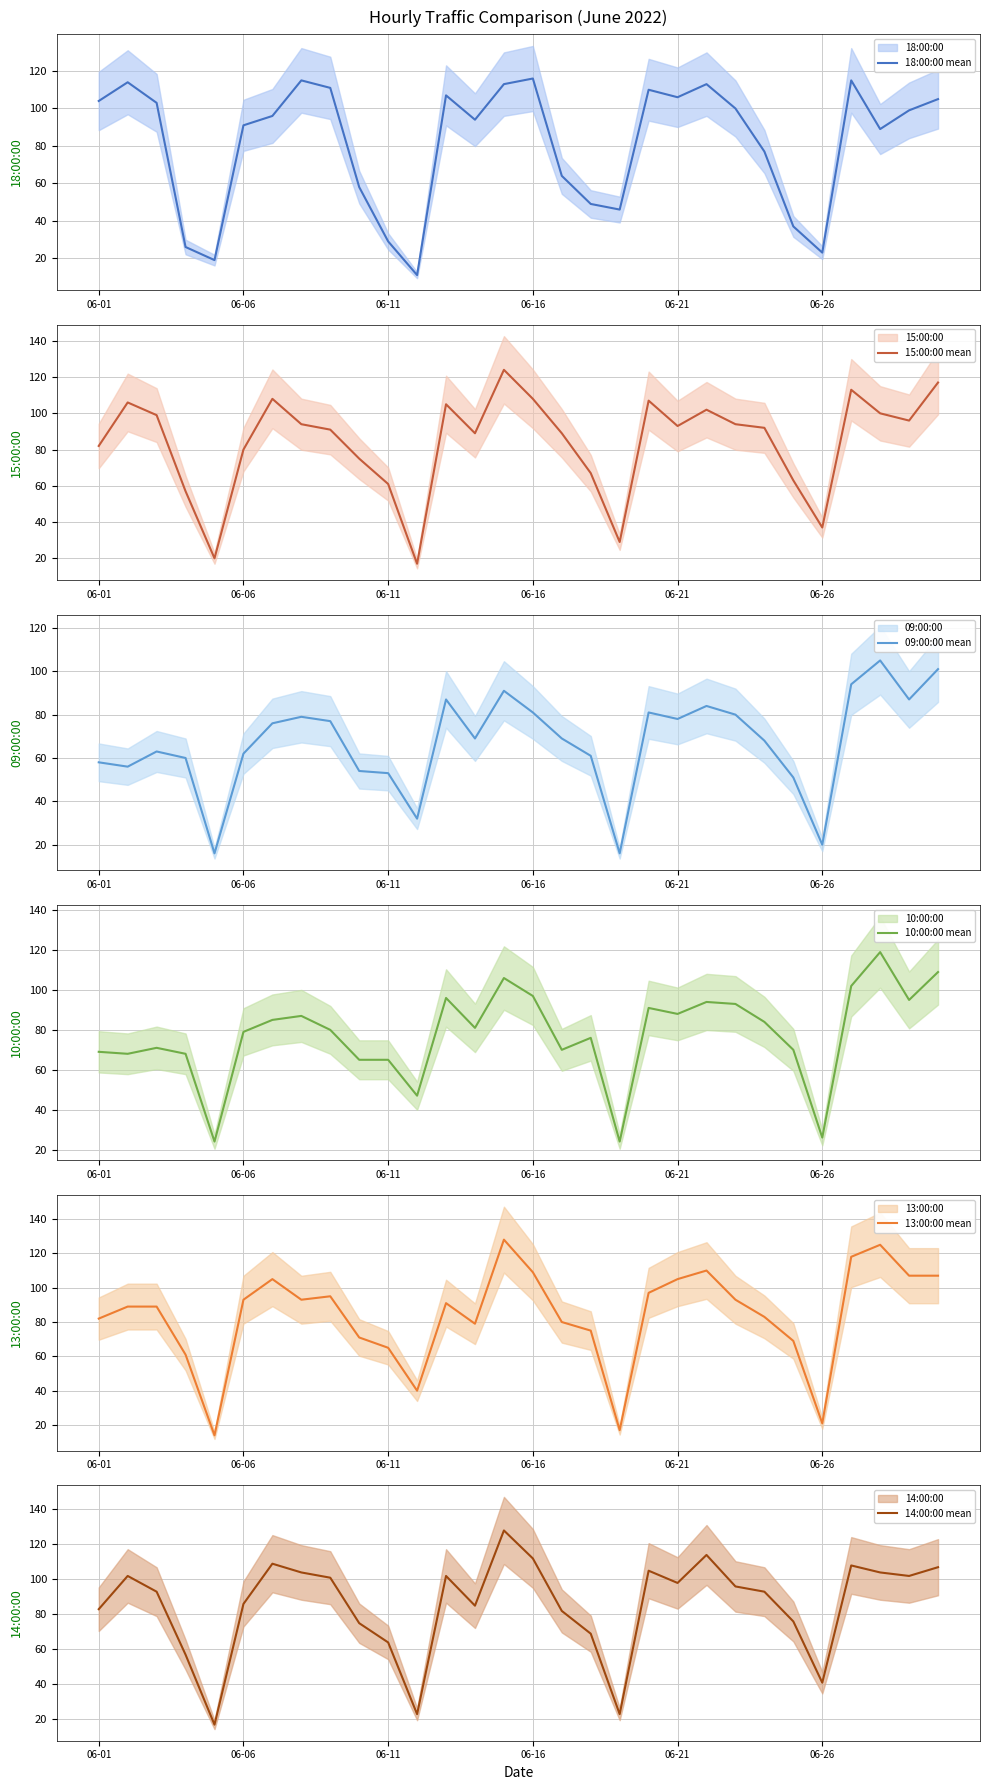

The value of 09:00:00 mean at 6 is 76. True or false?

True